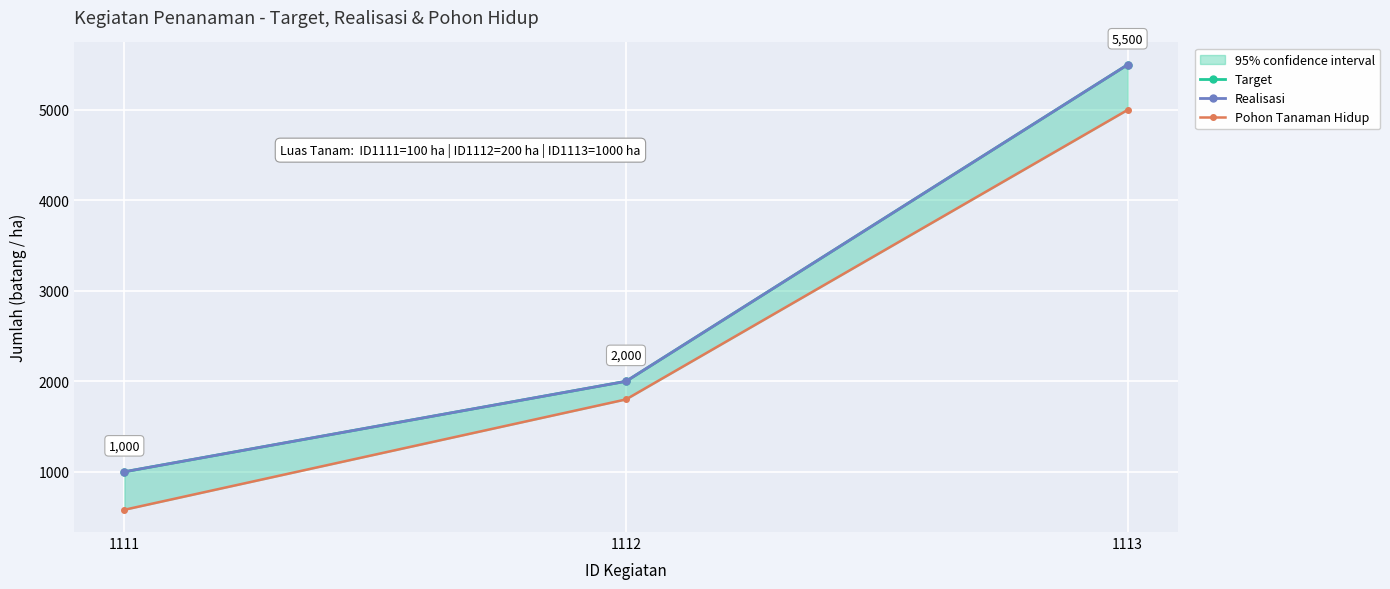

At which category is the sum across all series the highest?

1113